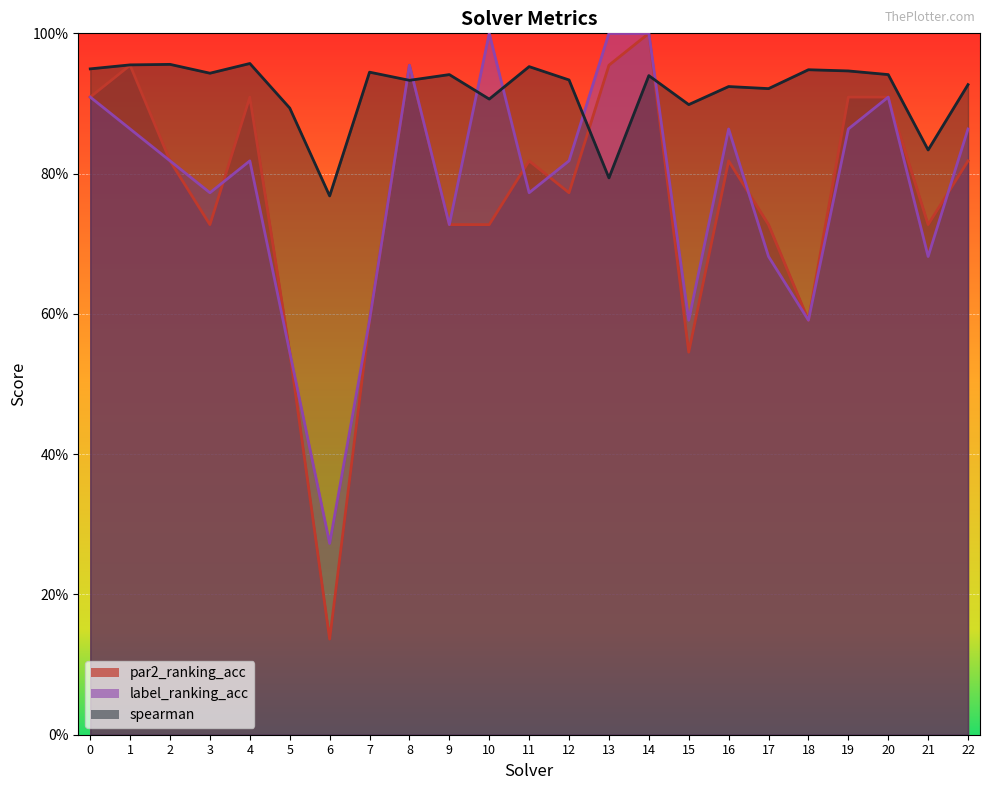

What is the lowest value of the label_ranking_acc series?

0.3